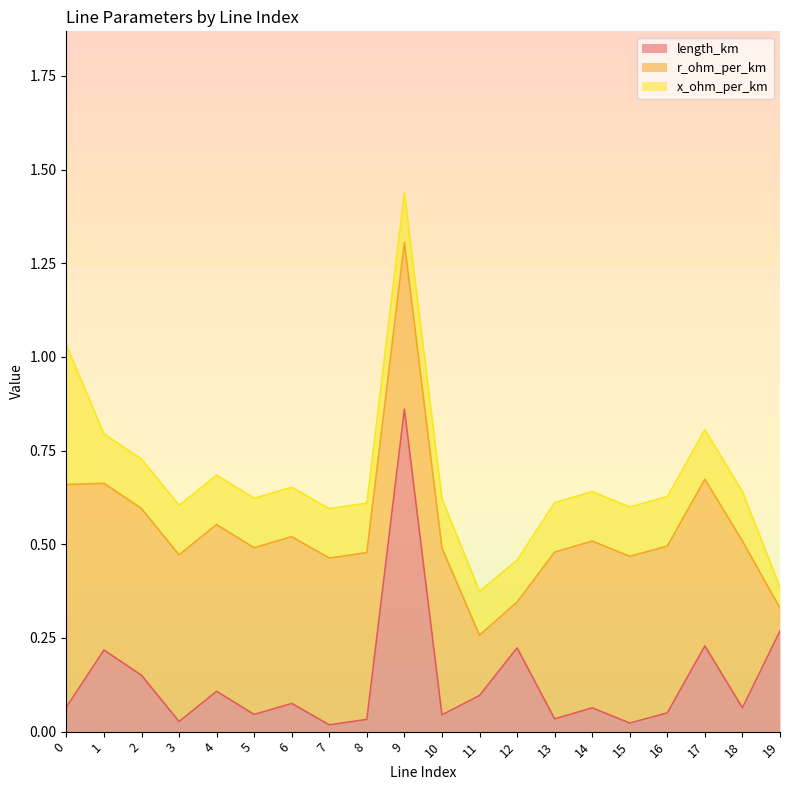

Reading right to left, list all the values displayed in this chart.

length_km: 0.3	0.1	0.2	0.1	0.0	0.1	0.0	0.2	0.1	0.0	0.9	0.0	0.0	0.1	0.0	0.1	0.0	0.2	0.2	0.1
r_ohm_per_km: 0.1	0.4	0.4	0.4	0.4	0.4	0.4	0.1	0.2	0.4	0.4	0.4	0.4	0.4	0.4	0.4	0.4	0.4	0.4	0.6
x_ohm_per_km: 0.1	0.1	0.1	0.1	0.1	0.1	0.1	0.1	0.1	0.1	0.1	0.1	0.1	0.1	0.1	0.1	0.1	0.1	0.1	0.4